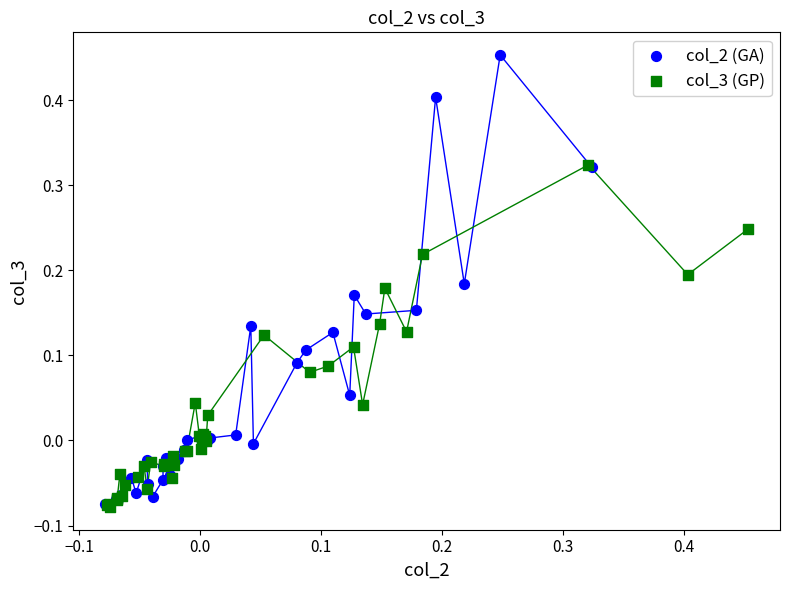

Which series has the widest spread of Y values?

col_2 (GA)